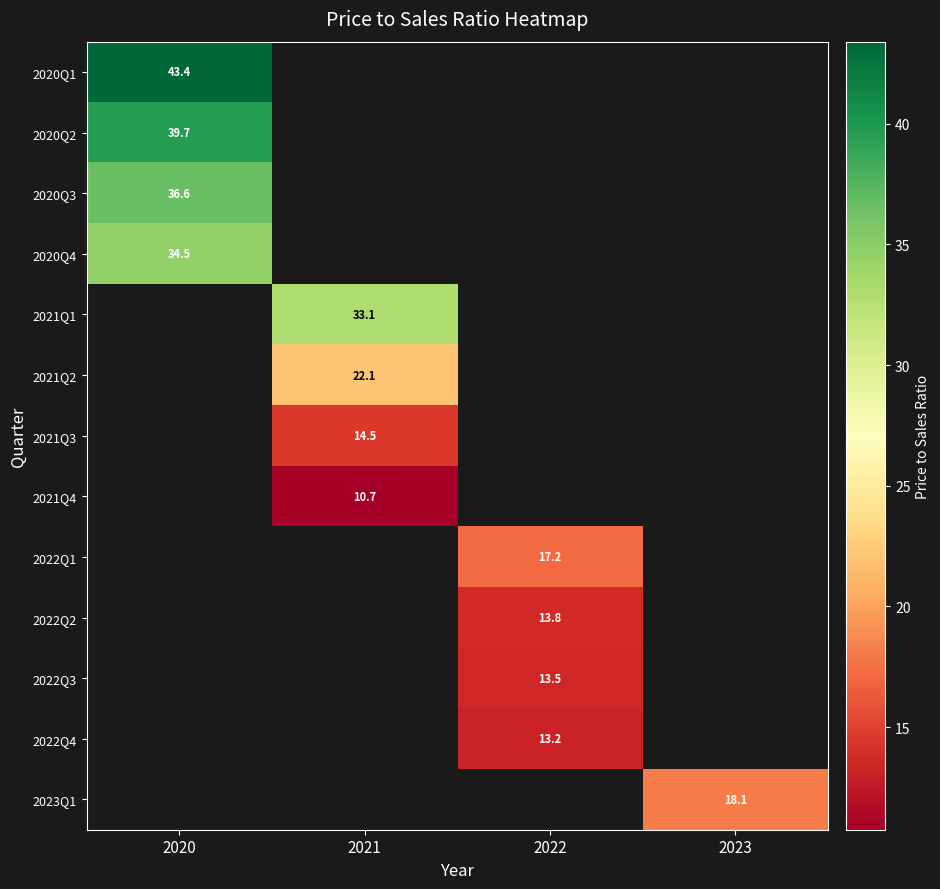

At how many categories does at least one series exceed 20?

2